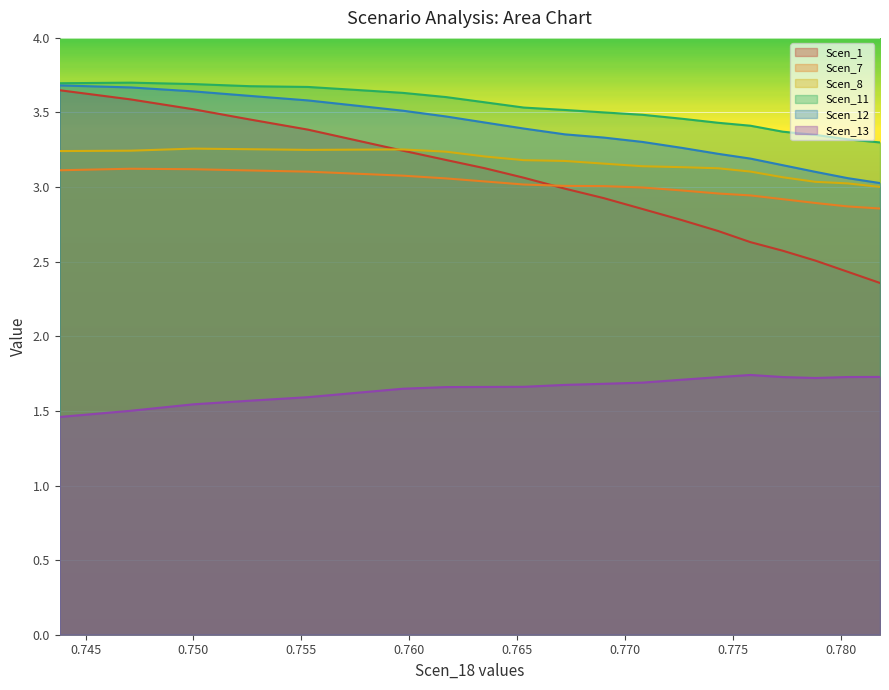

Reading left to right, what are all the values shown in this chart?

Scen_1: 3.6	3.6	3.5	3.5	3.4	3.3	3.2	3.2	3.1	3.1	3.0	2.9	2.9	2.8	2.7	2.6	2.6	2.5	2.4	2.4
Scen_7: 3.1	3.1	3.1	3.1	3.1	3.1	3.1	3.1	3.0	3.0	3.0	3.0	3.0	3.0	3.0	2.9	2.9	2.9	2.9	2.9
Scen_8: 3.2	3.2	3.3	3.3	3.2	3.3	3.3	3.2	3.2	3.2	3.2	3.2	3.1	3.1	3.1	3.1	3.1	3.0	3.0	3.0
Scen_11: 3.7	3.7	3.7	3.7	3.7	3.7	3.6	3.6	3.6	3.5	3.5	3.5	3.5	3.5	3.4	3.4	3.4	3.4	3.3	3.3
Scen_12: 3.7	3.7	3.6	3.6	3.6	3.5	3.5	3.5	3.4	3.4	3.4	3.3	3.3	3.3	3.2	3.2	3.1	3.1	3.1	3.0
Scen_13: 1.5	1.5	1.5	1.6	1.6	1.6	1.6	1.7	1.7	1.7	1.7	1.7	1.7	1.7	1.7	1.7	1.7	1.7	1.7	1.7